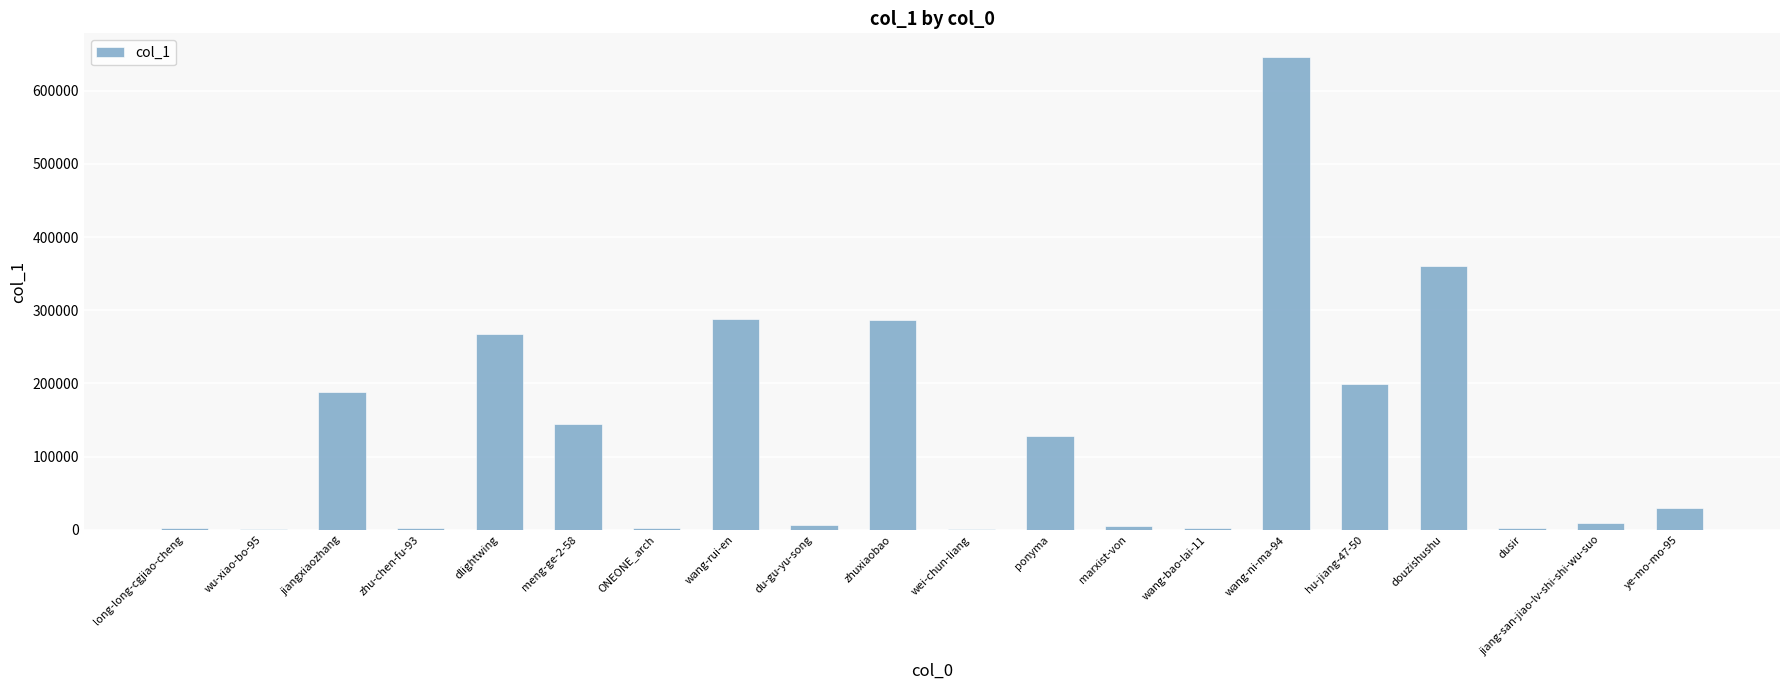

Which category has the highest value across all series?

wang-ni-ma-94